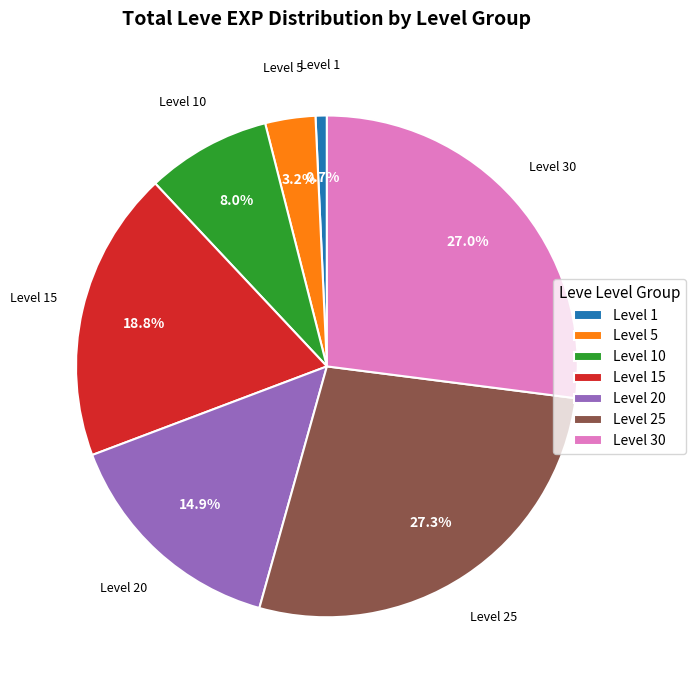

To the nearest percent, what is the difference between the largest and smallest slice percentages?

27%